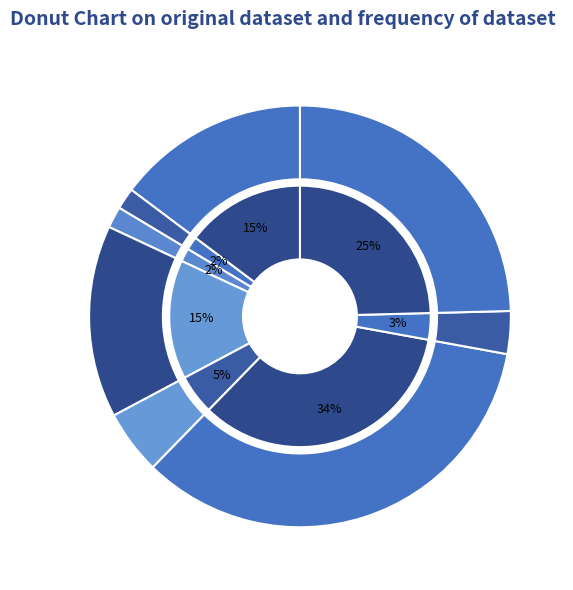

What percentage is the 47150 slice, to the nearest percent?

3%